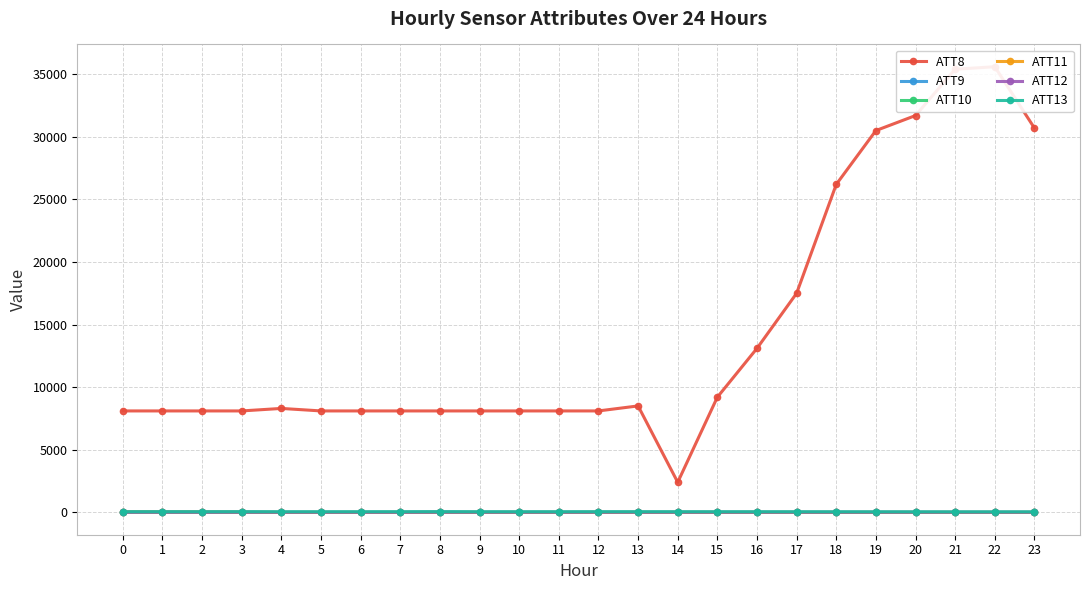

What is the average value of the ATT13 series?

46.5